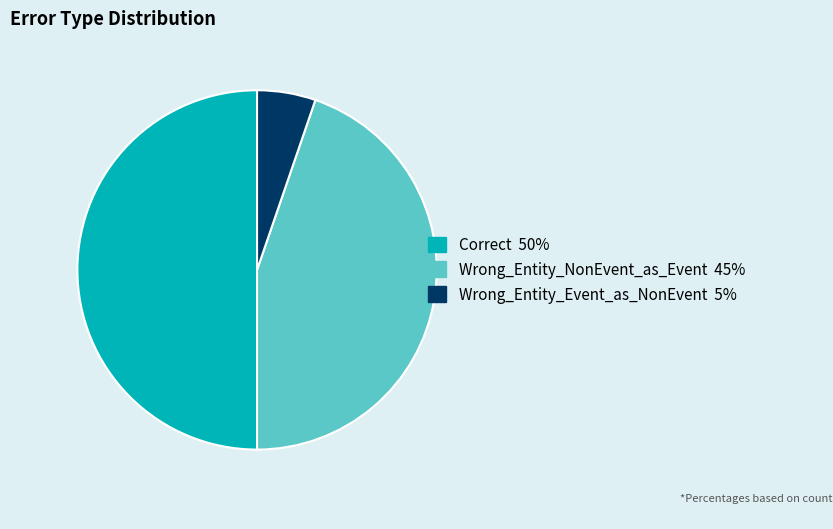

Is it true that Wrong_Entity_NonEvent_as_Event is 32% of the pie?

False